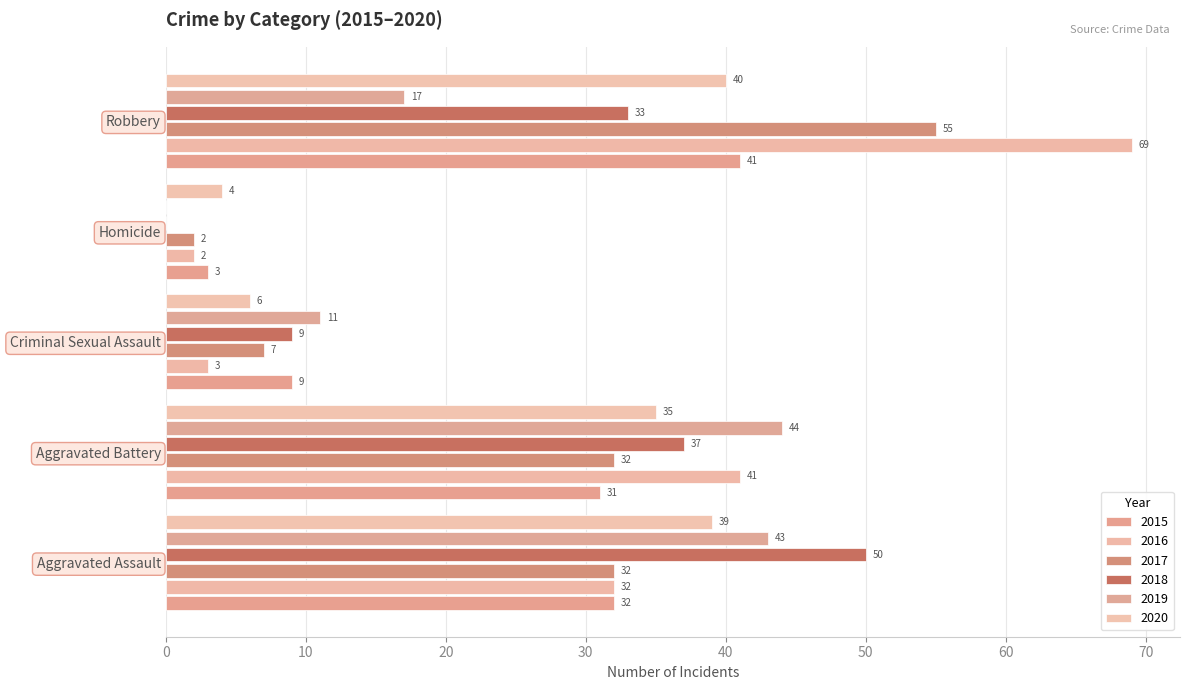

What is the sum of all 2017 values?

128